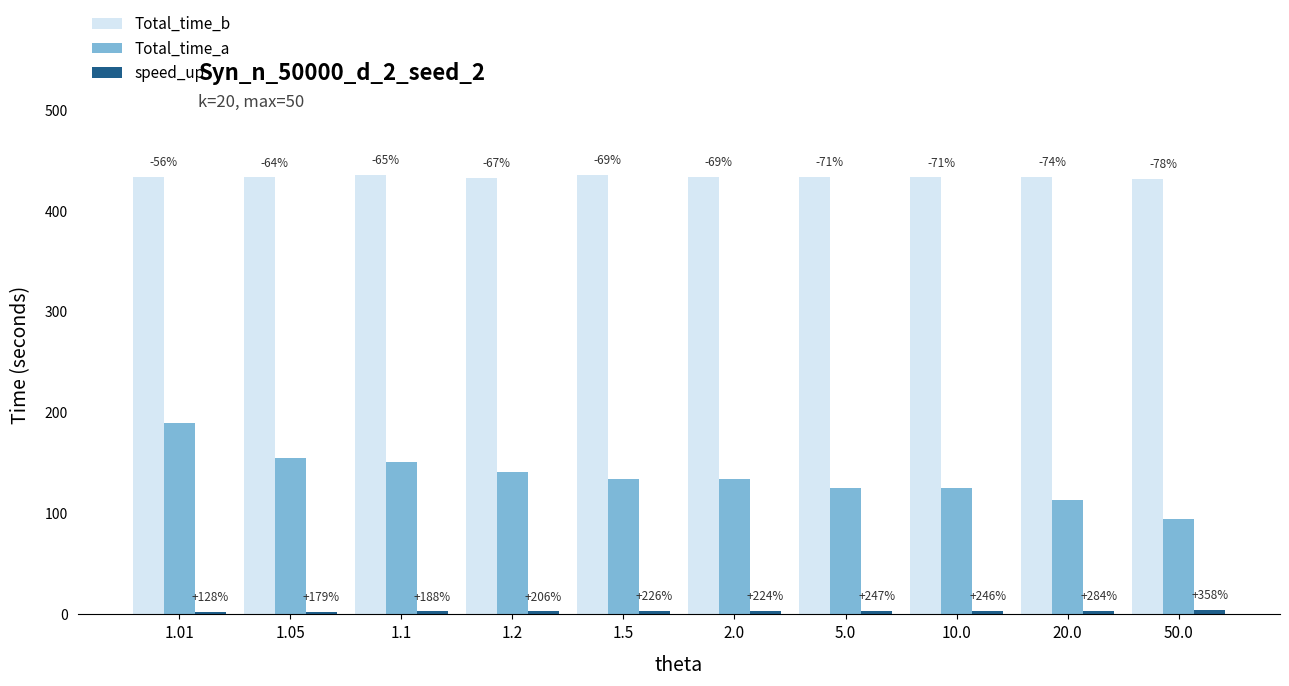

Are the bars horizontal?

No